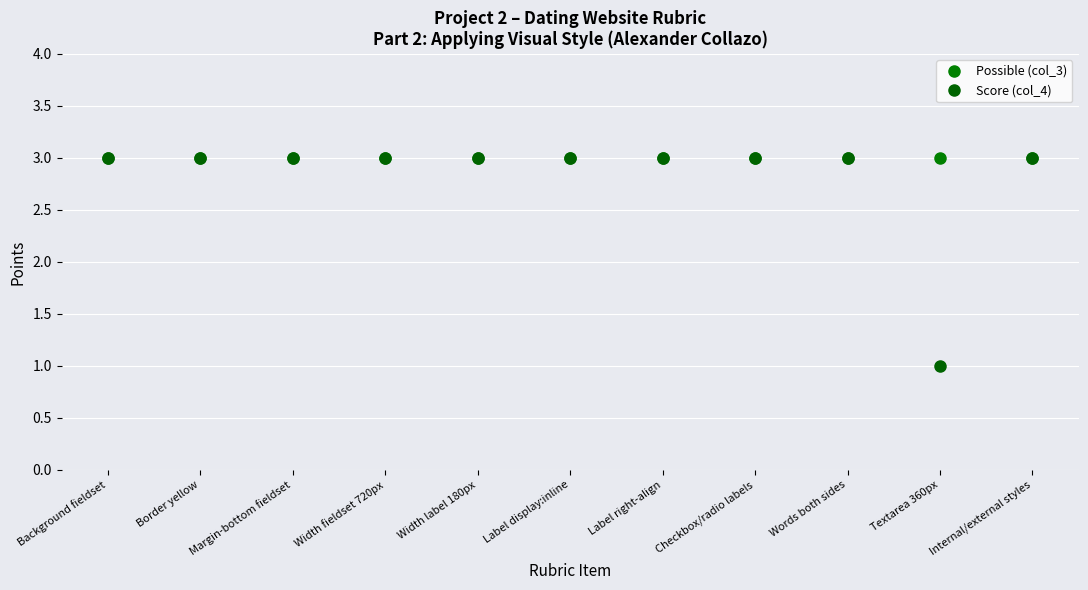

List the labels in order of Score (col_4) value, smallest first.

Textarea 360px, Background fieldset, Border yellow, Margin-bottom fieldset, Width fieldset 720px, Width label 180px, Label display:inline, Label right-align, Checkbox/radio labels, Words both sides, Internal/external styles